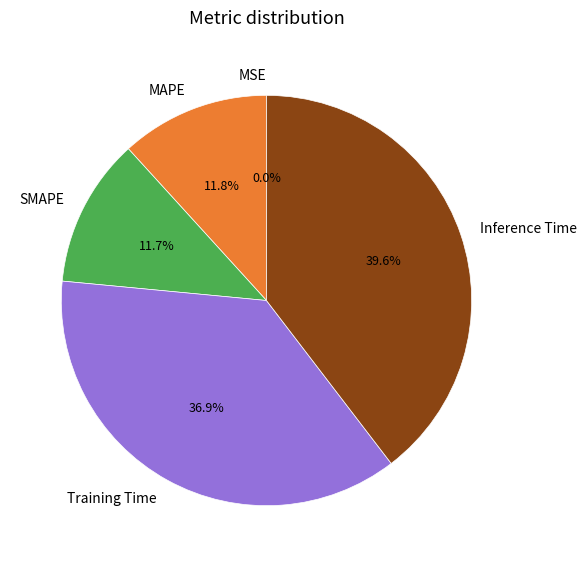

What percentage is NOT represented by Training Time?

63.1%